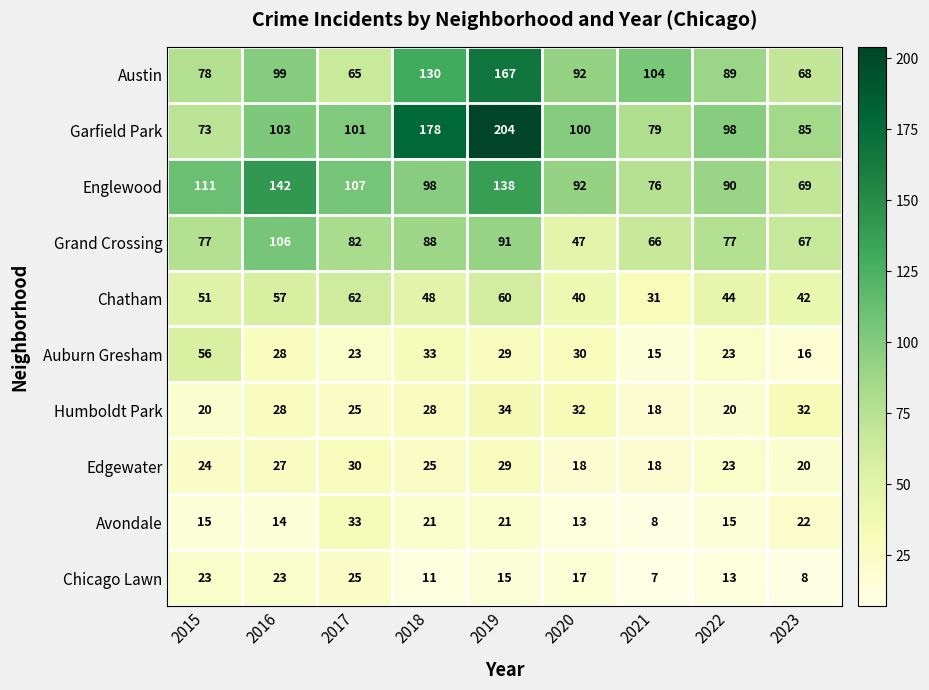

What is the difference between the highest and lowest values at 2016?

128